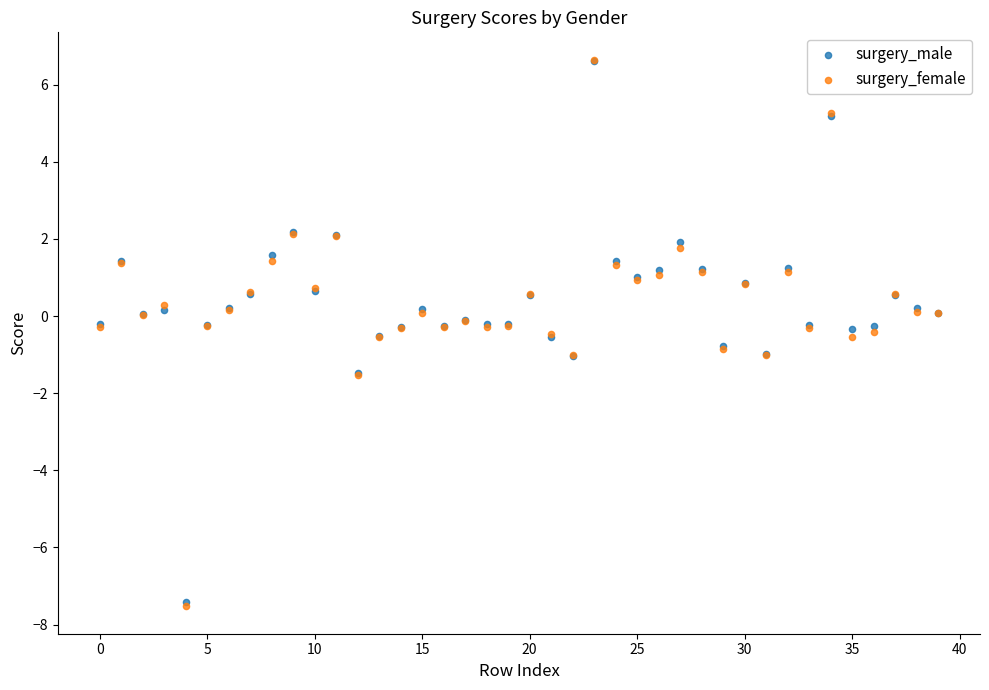

What are all the series names shown in the legend?

surgery_male, surgery_female